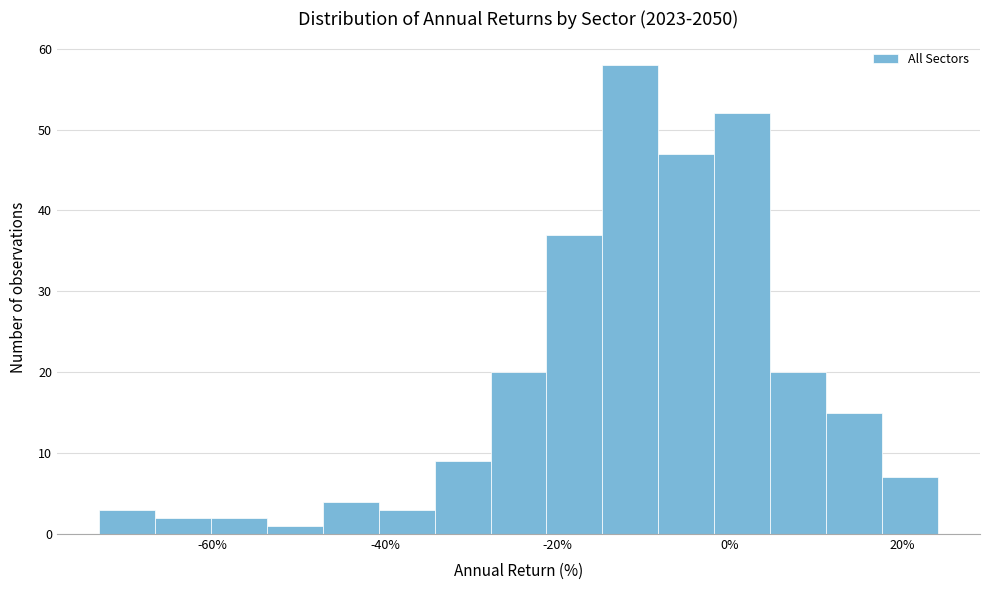

Read against the x-axis, roughly where is the centre of the tallest bar?

-12